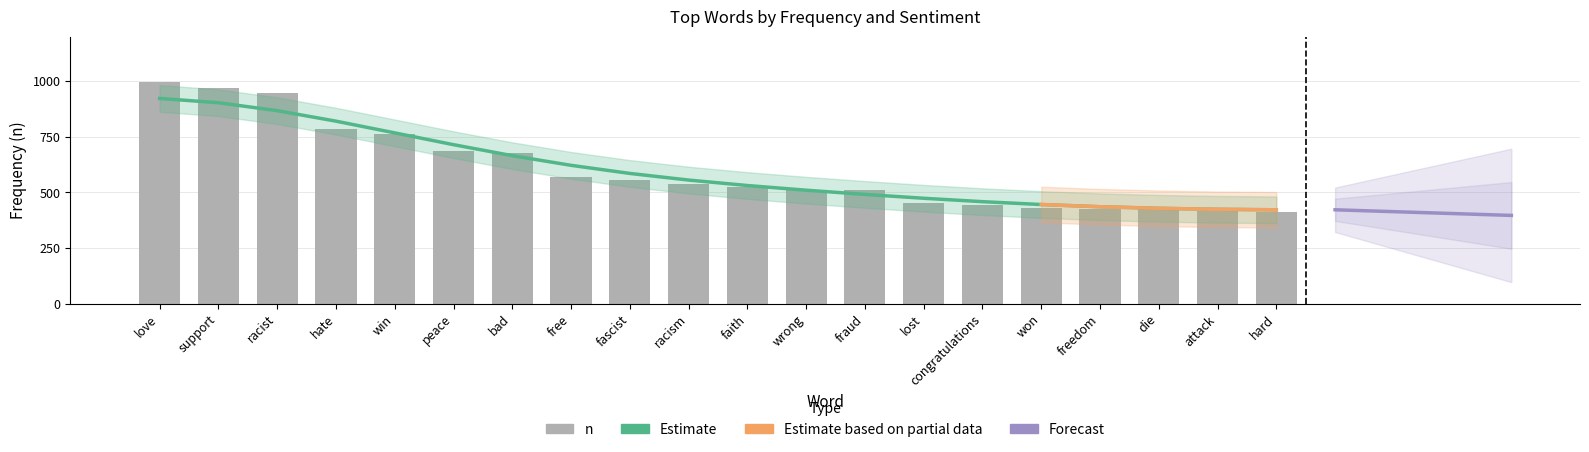

Reading right to left, transcribe all the data shown in this chart.

hard=413	attack=418	die=426	freedom=427	won=430	congratulations=445	lost=454	fraud=511	wrong=512	faith=522	racism=538	fascist=554	free=568	bad=676	peace=686	win=762	hate=787	racist=946	support=971	love=994